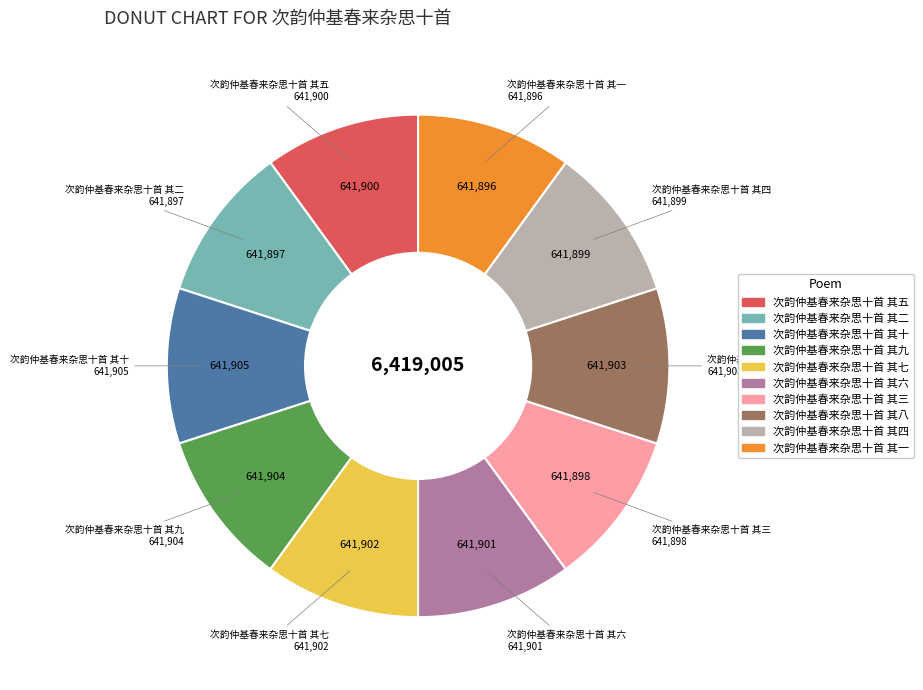

True or false: 次韵仲基春来杂思十首 其四 accounts for 10% of the total.

True